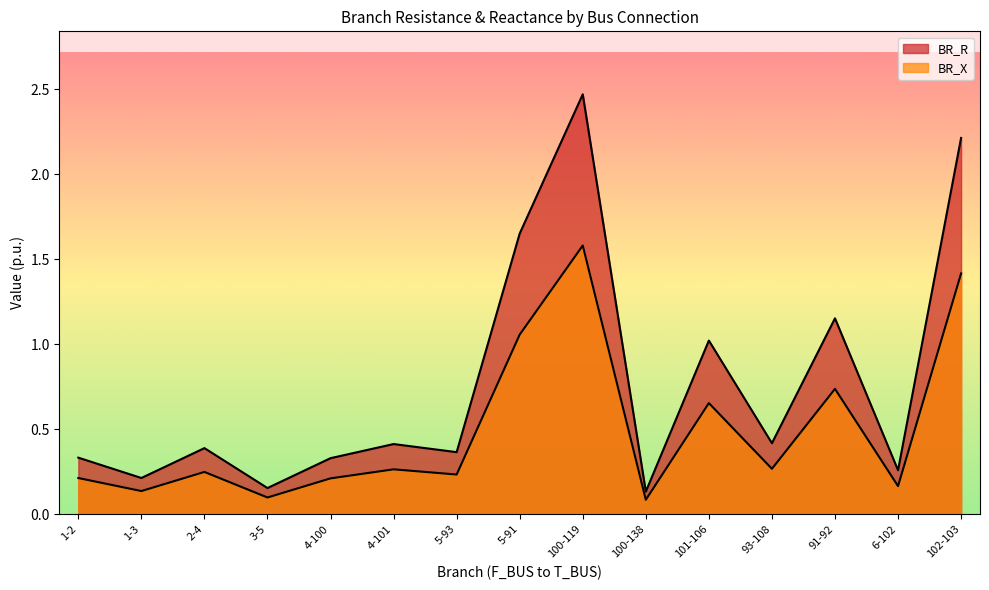

What is the label of the 1st point from the right?

102-103